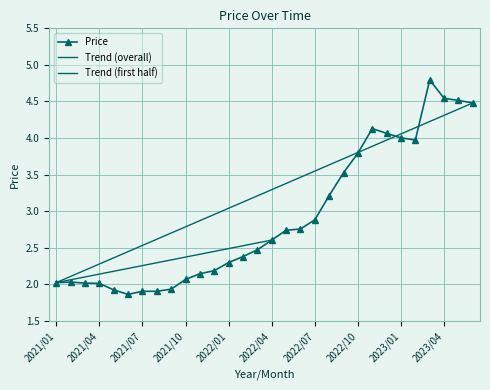

Rank the categories by value from highest to lowest.

2023/03, 2023/04, 2023/05, 2023/06, 2022/11, 2022/12, 2023/01, 2023/02, 2022/10, 2022/09, 2022/08, 2022/07, 2022/06, 2022/05, 2022/04, 2022/03, 2022/02, 2022/01, 2021/12, 2021/11, 2021/10, 2021/02, 2021/01, 2021/03, 2021/04, 2021/09, 2021/05, 2021/07, 2021/08, 2021/06